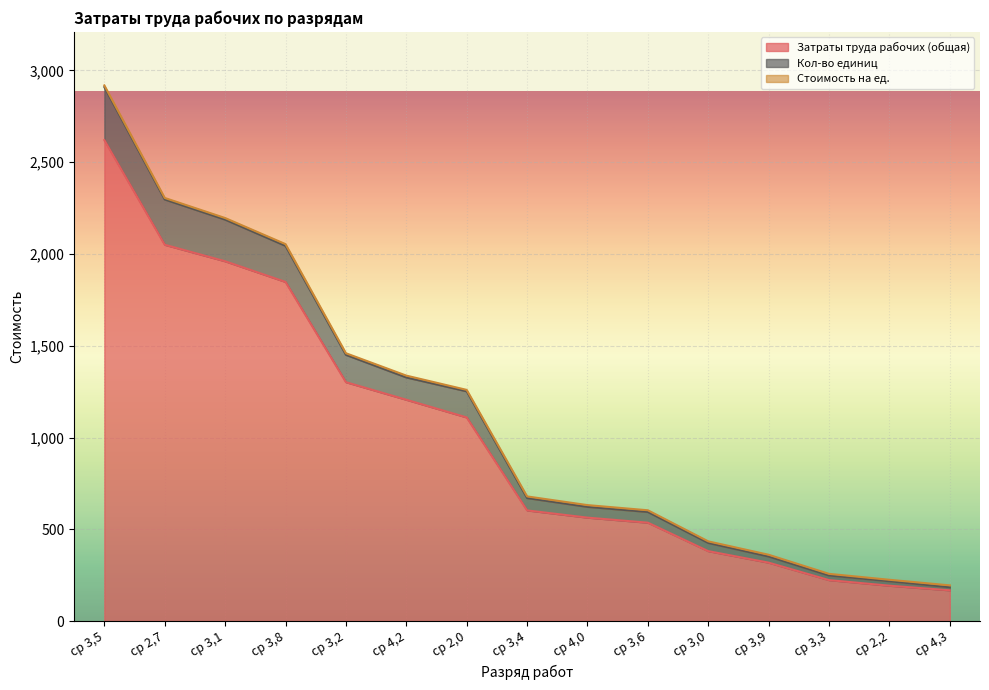

Does the chart display data point markers on the line(s)?

No